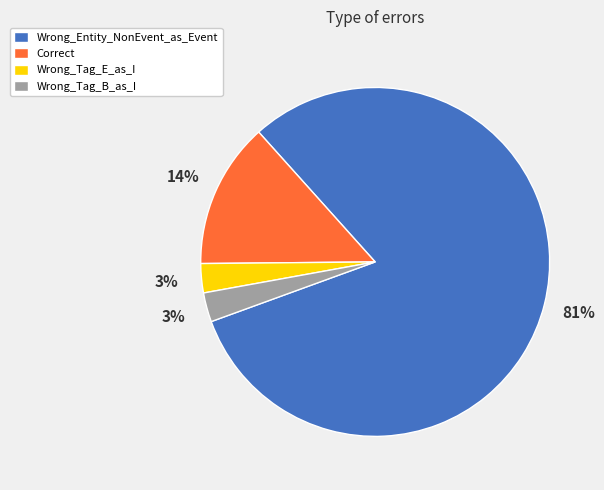

Which has a higher value, Correct or Wrong_Tag_B_as_I?

Correct